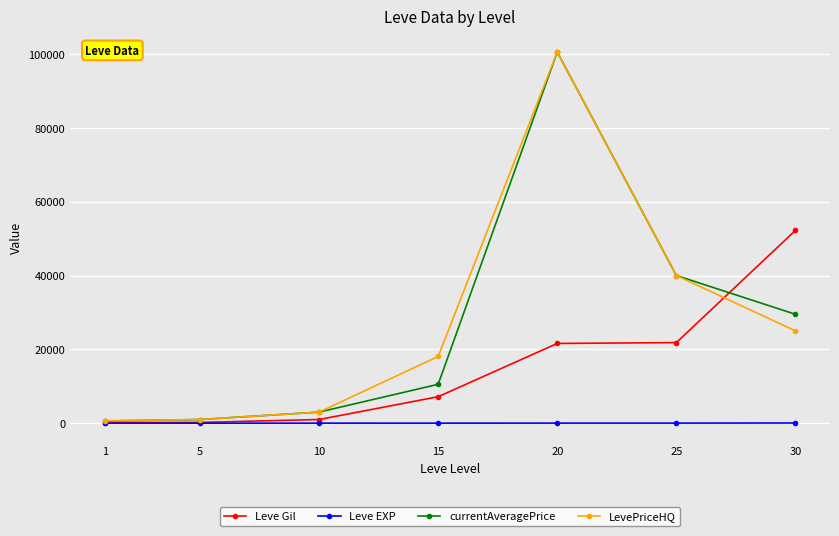

True or false: currentAveragePrice has more than 2 points higher than both neighbors.

False